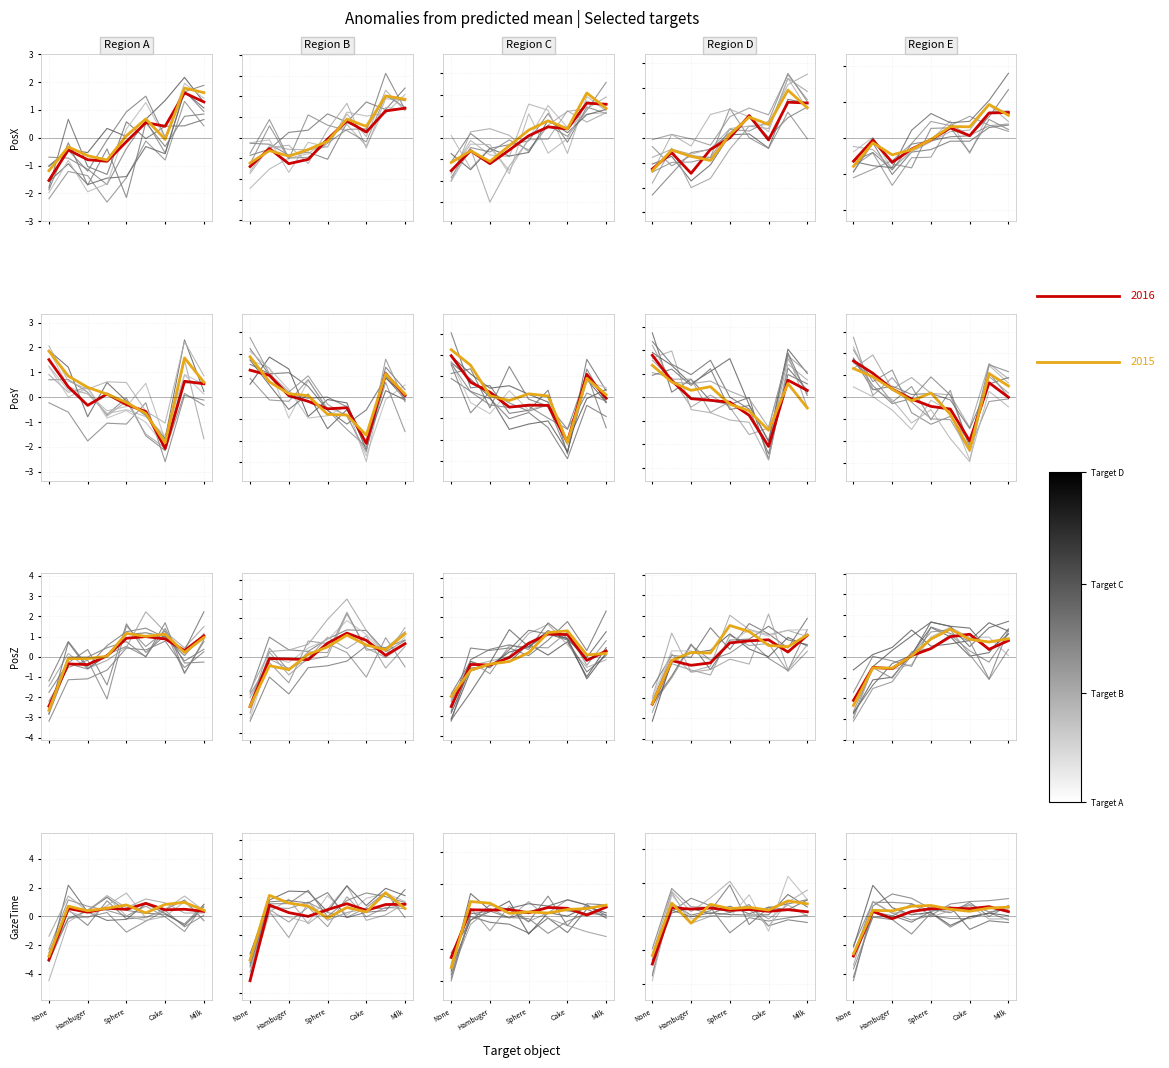

What is the difference between the maximum and minimum values in the PosZ series?

3.5